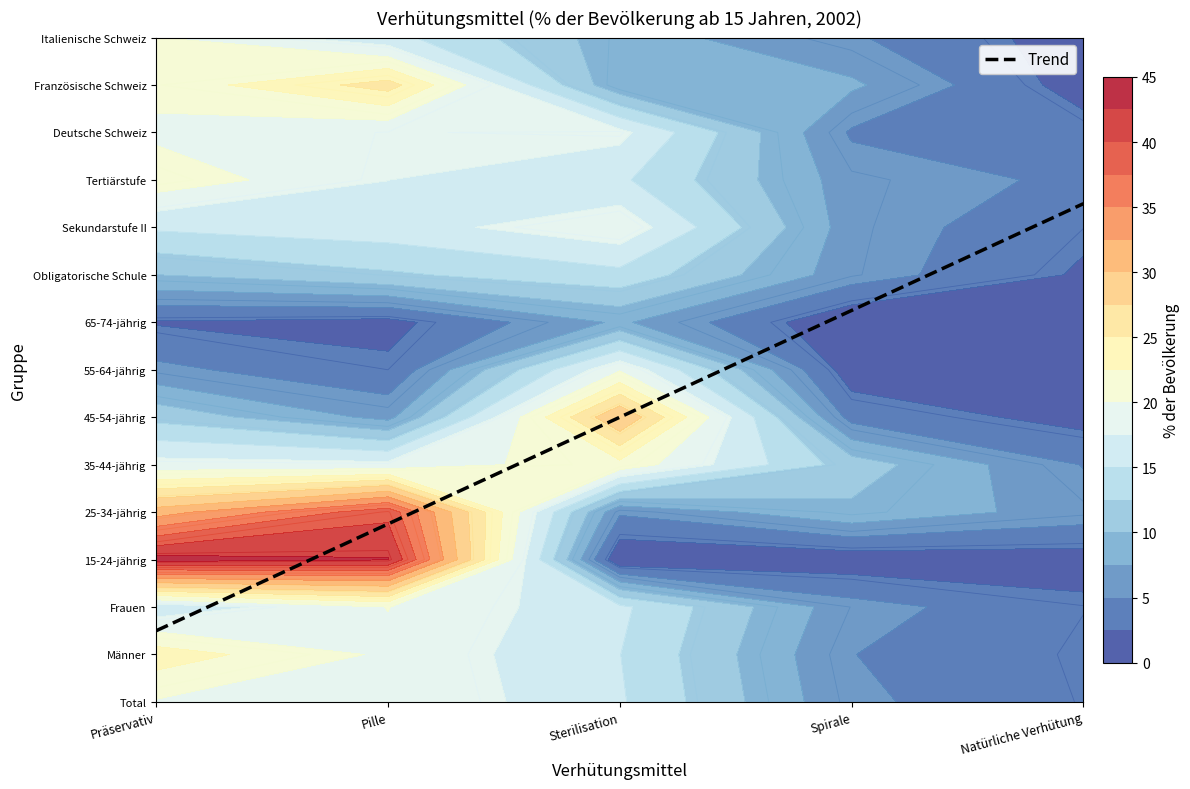

Which series changed the most between Präservativ and Pille?

25-34-jährig